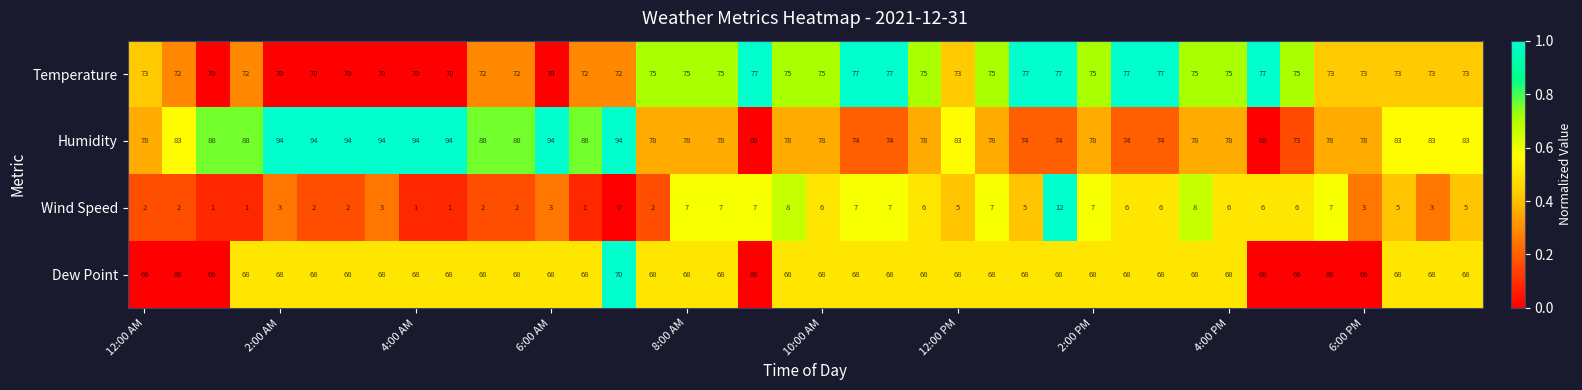

At how many categories does at least one series exceed 18?

40